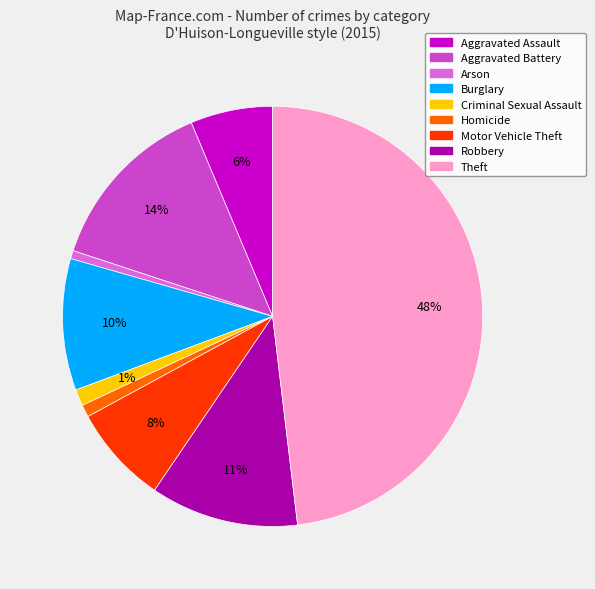

How many segments does this pie chart have?

9